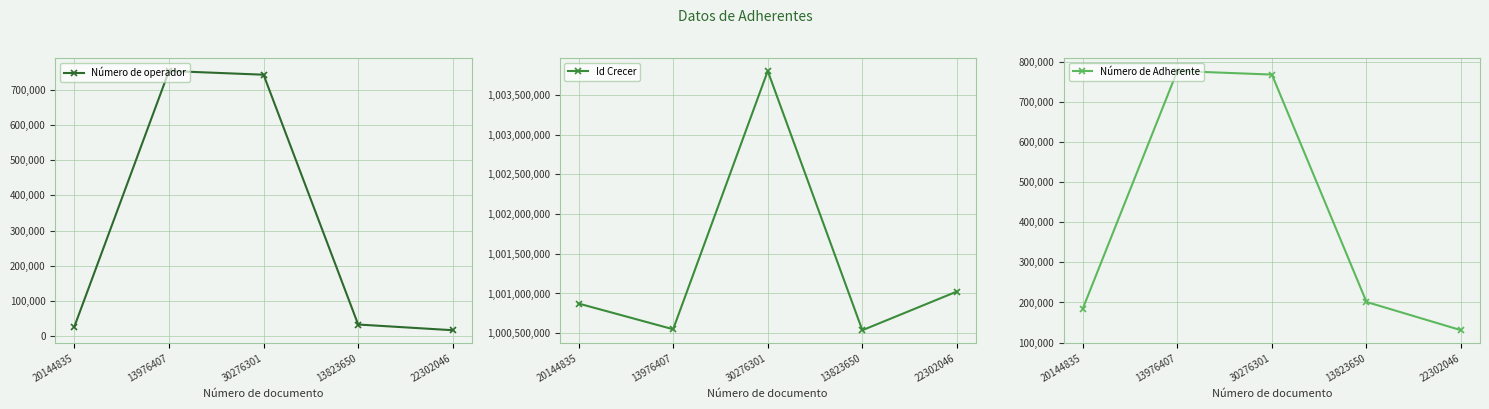

Between 20144835 and 13823650, which series saw the biggest shift?

Id Crecer